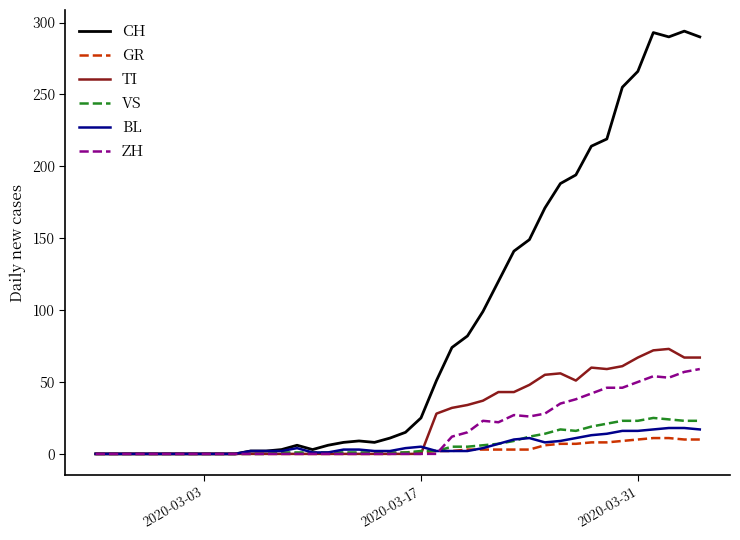

What is the maximum value for CH?

294